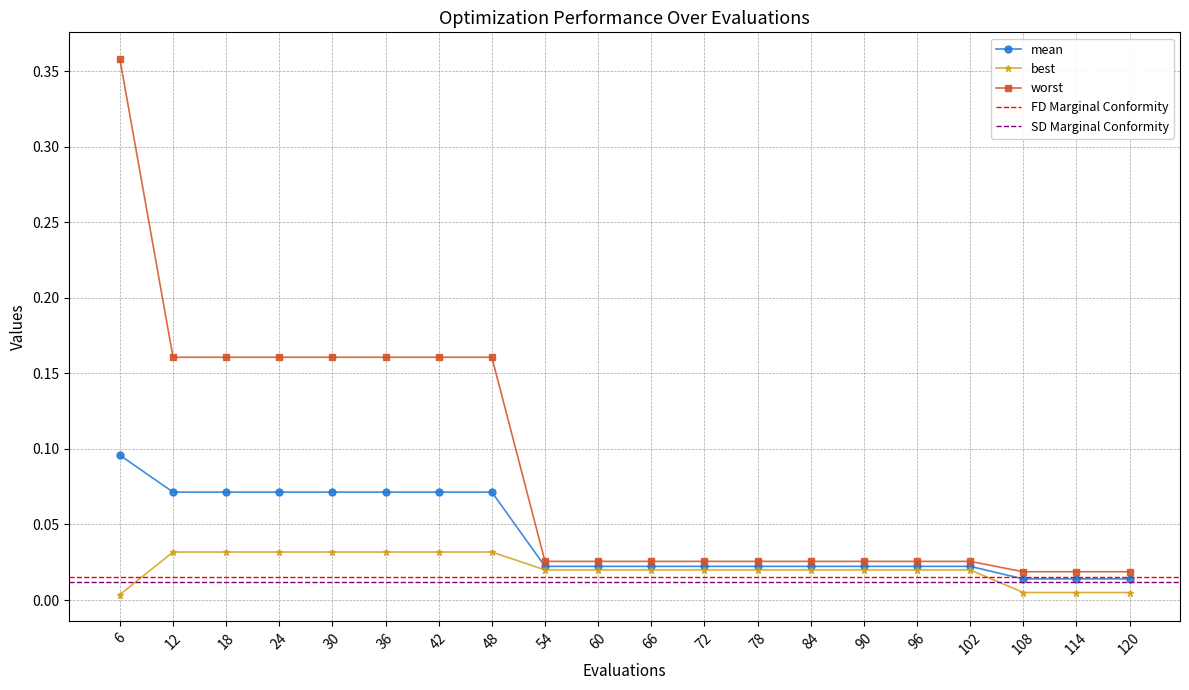

At which category does the chart reach its peak across all series?

6